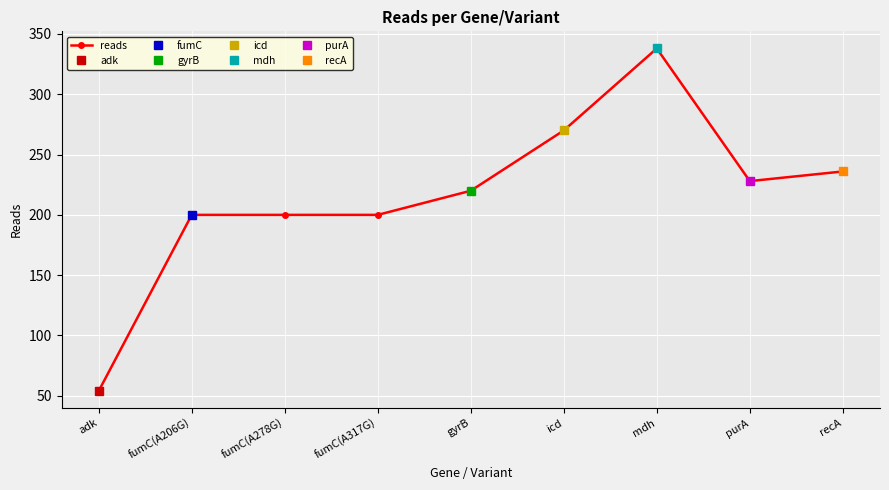

What is the average value?

216